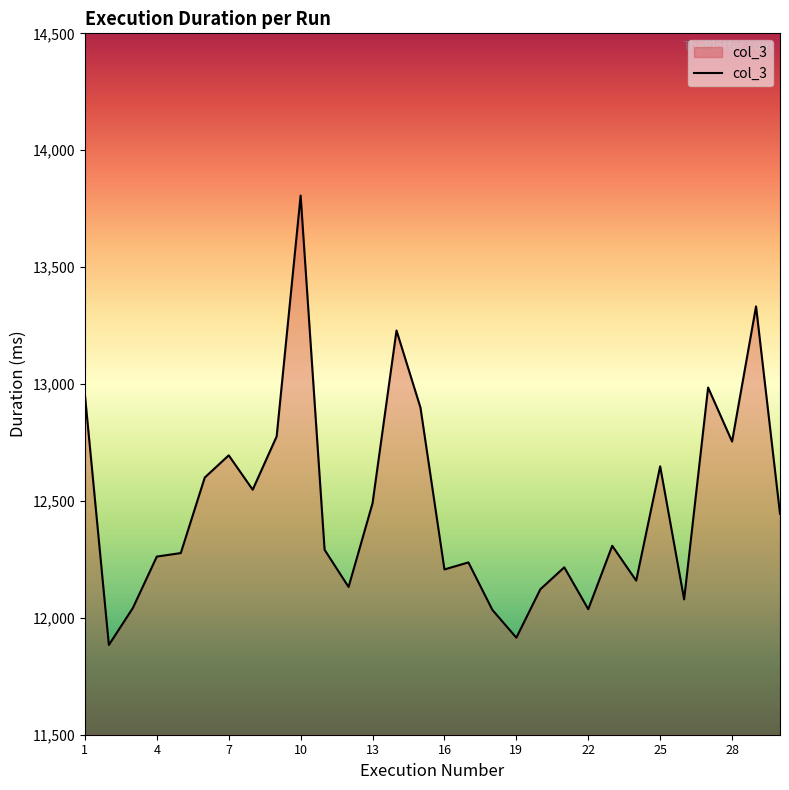

What is the difference between the maximum and minimum values?

1922